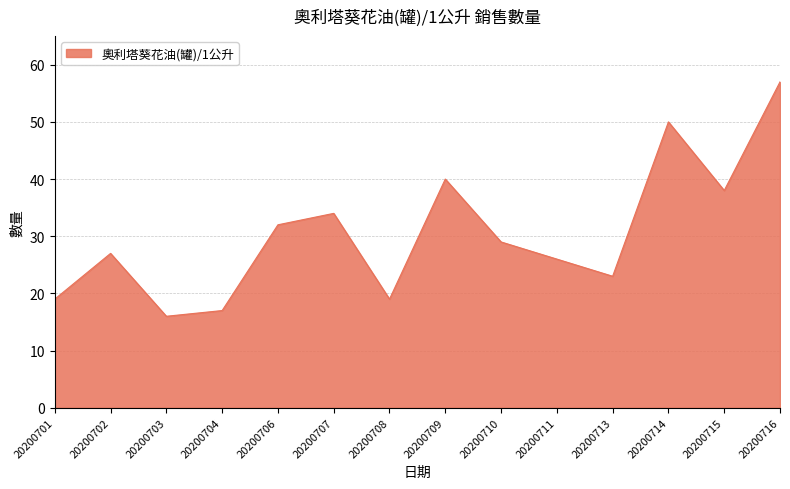

Approximately how many times larger is the value at 20200714 compared to 20200702?

1.9